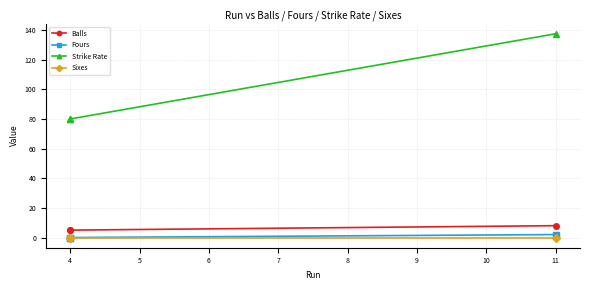

What is the total value across all series at 4?

85.0